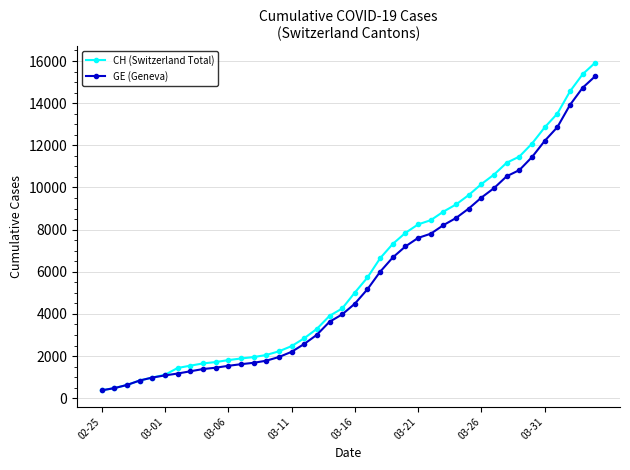

Which series has the largest total across all categories?

CH (Switzerland Total)